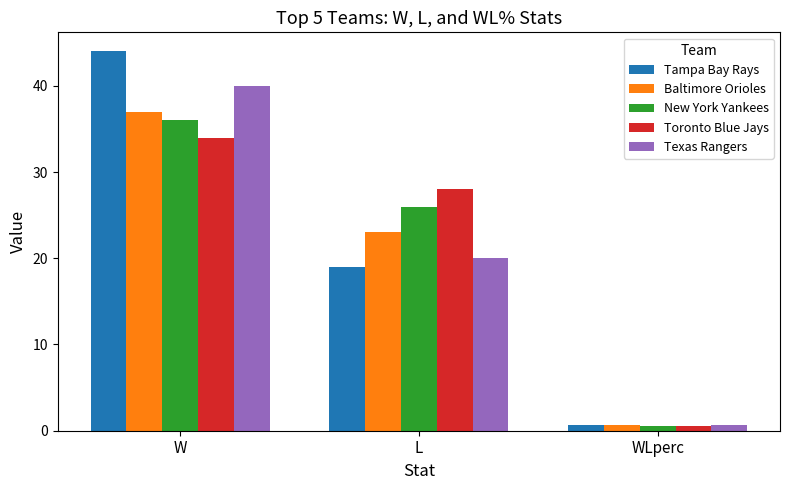

What is the difference between the Texas Rangers values at W and WLperc?

39.3